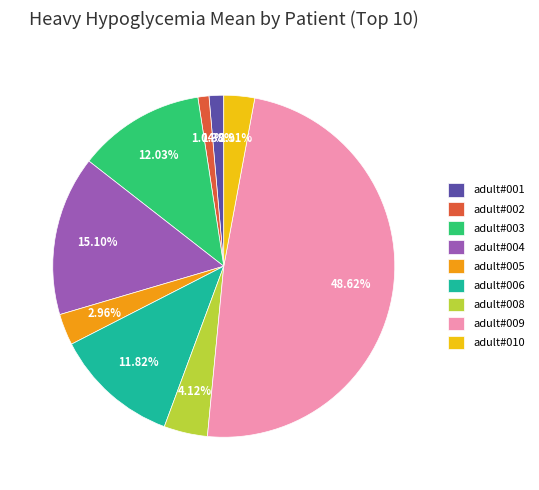

Between adult#010 and adult#008, which is larger?

adult#008